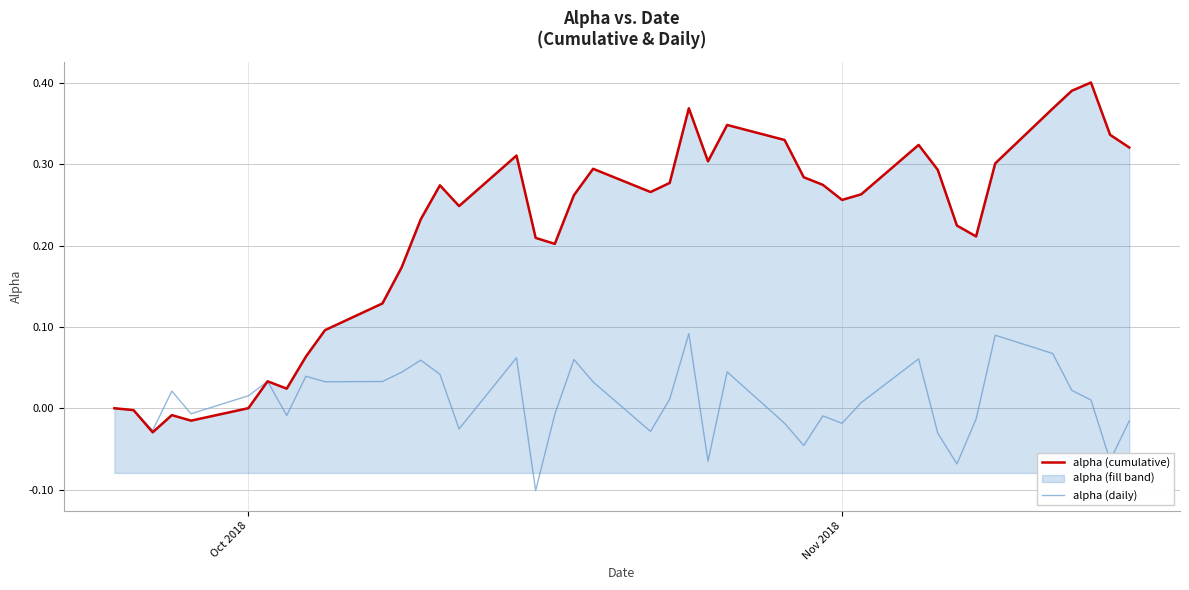

Rank the series by their maximum value, from lowest to highest.

alpha (daily), alpha (cumulative)